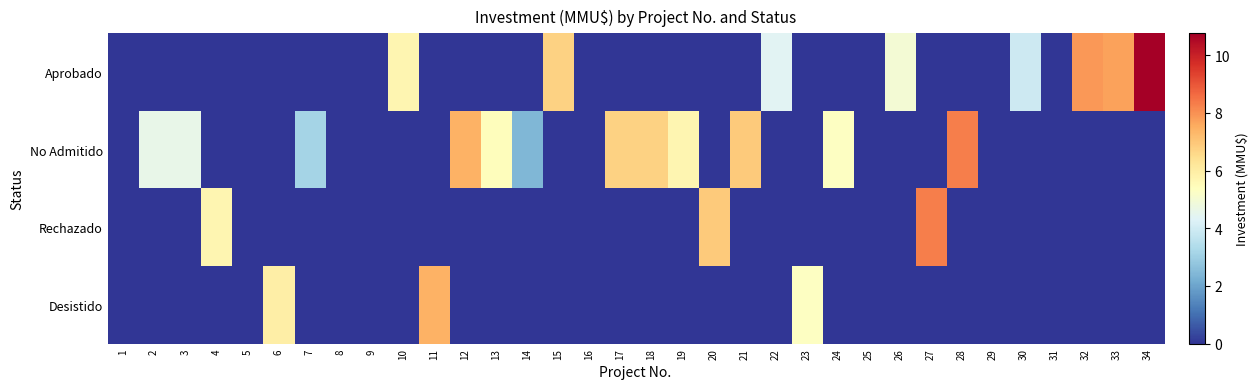

At 8, list the series in order from smallest to largest.

Aprobado, No Admitido, Rechazado, Desistido